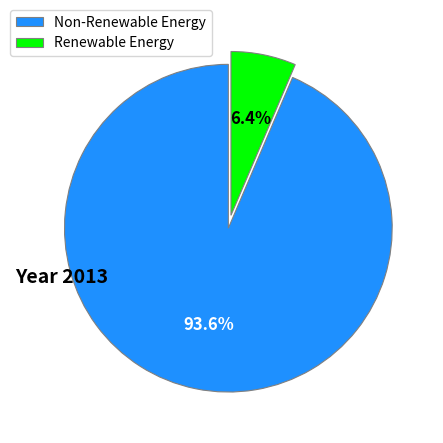

Between Non-Renewable Energy and Renewable Energy, which is larger?

Non-Renewable Energy